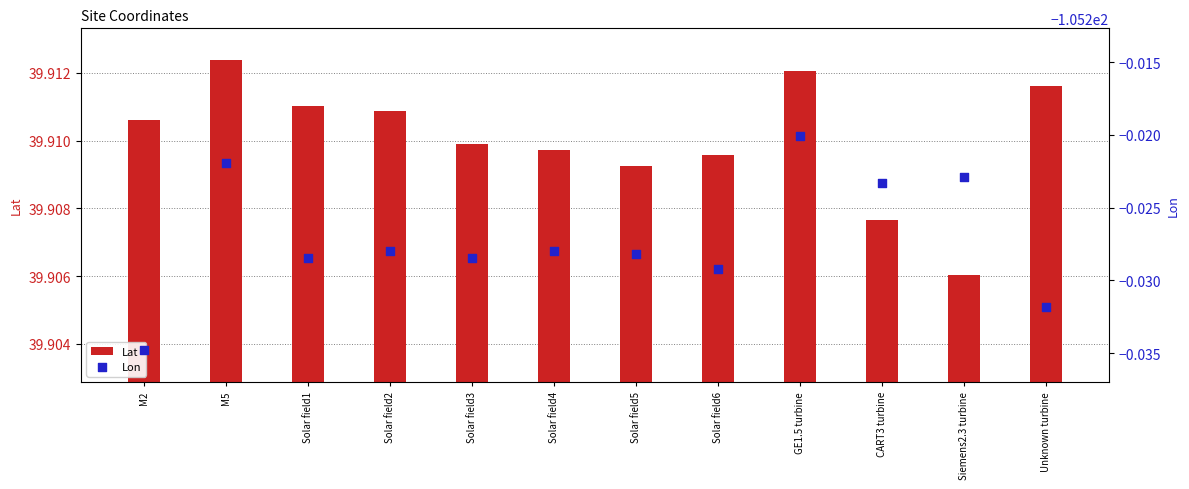

What is the total value across all series at Solar field4?

-65.3